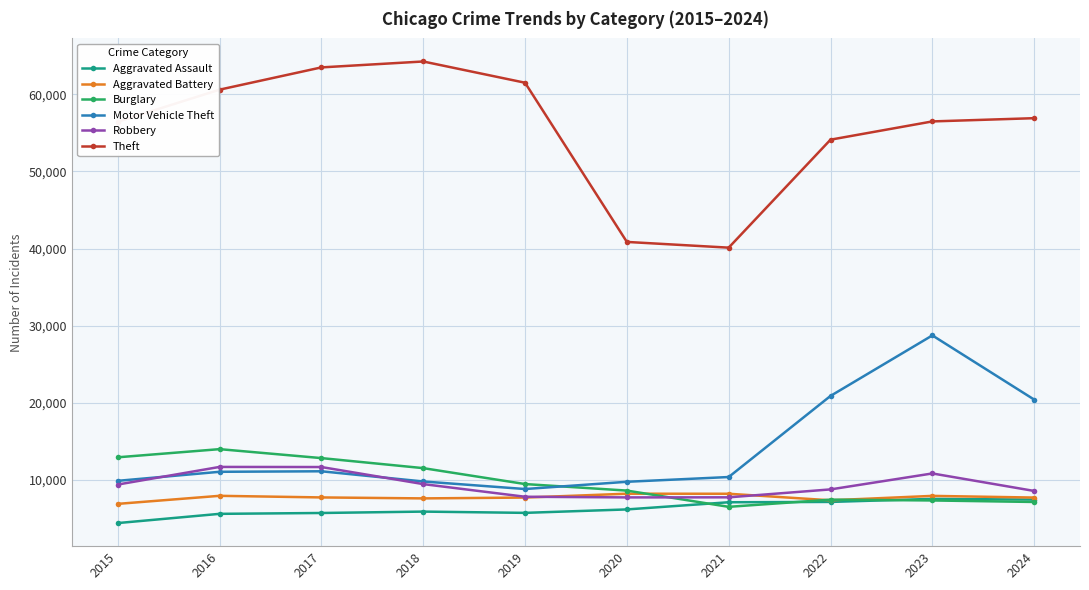

What is the value of the Aggravated Battery point at the 6th from the left?

8218